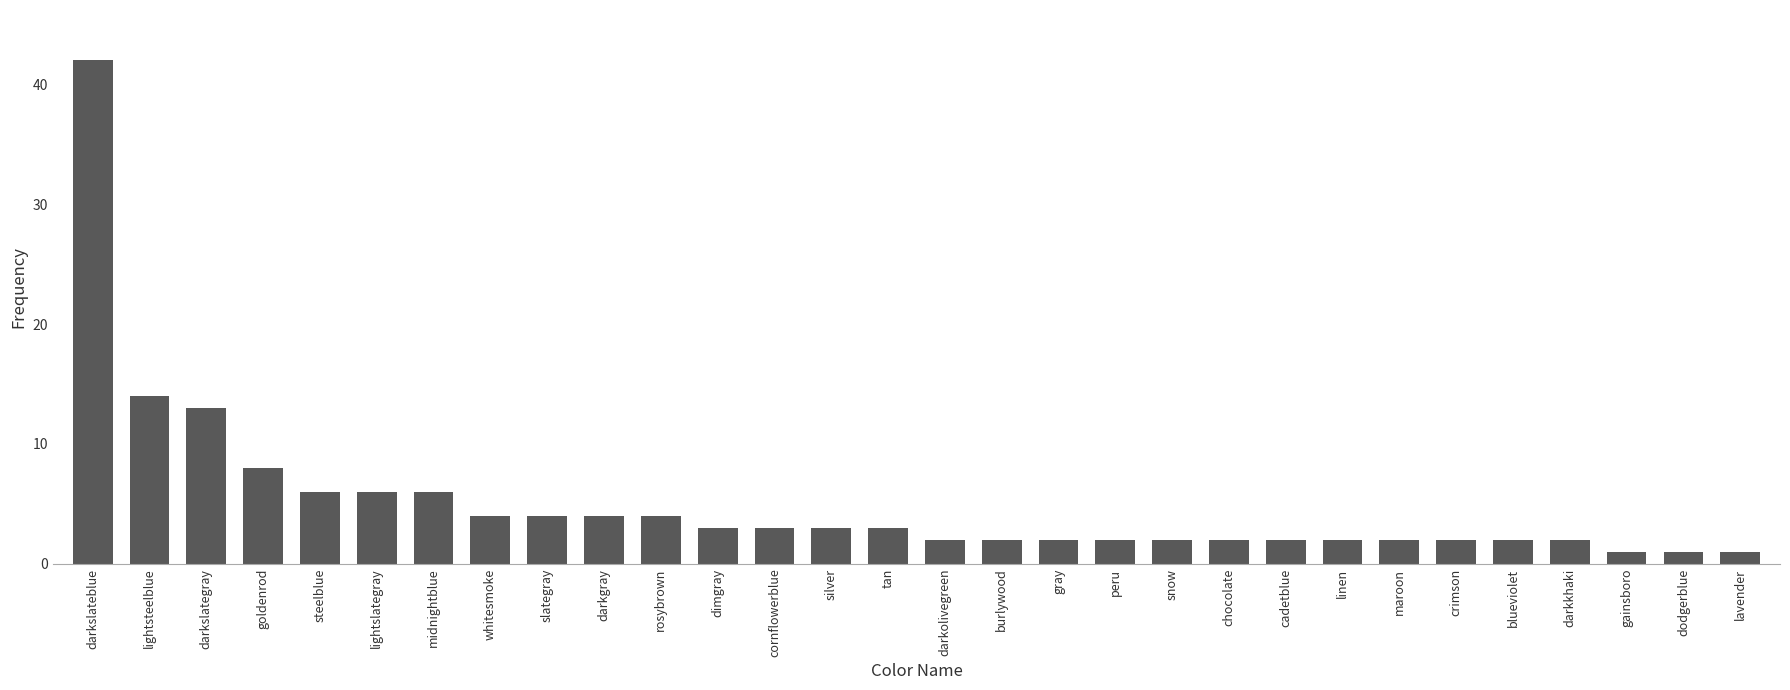

What is the sum of all values?

150